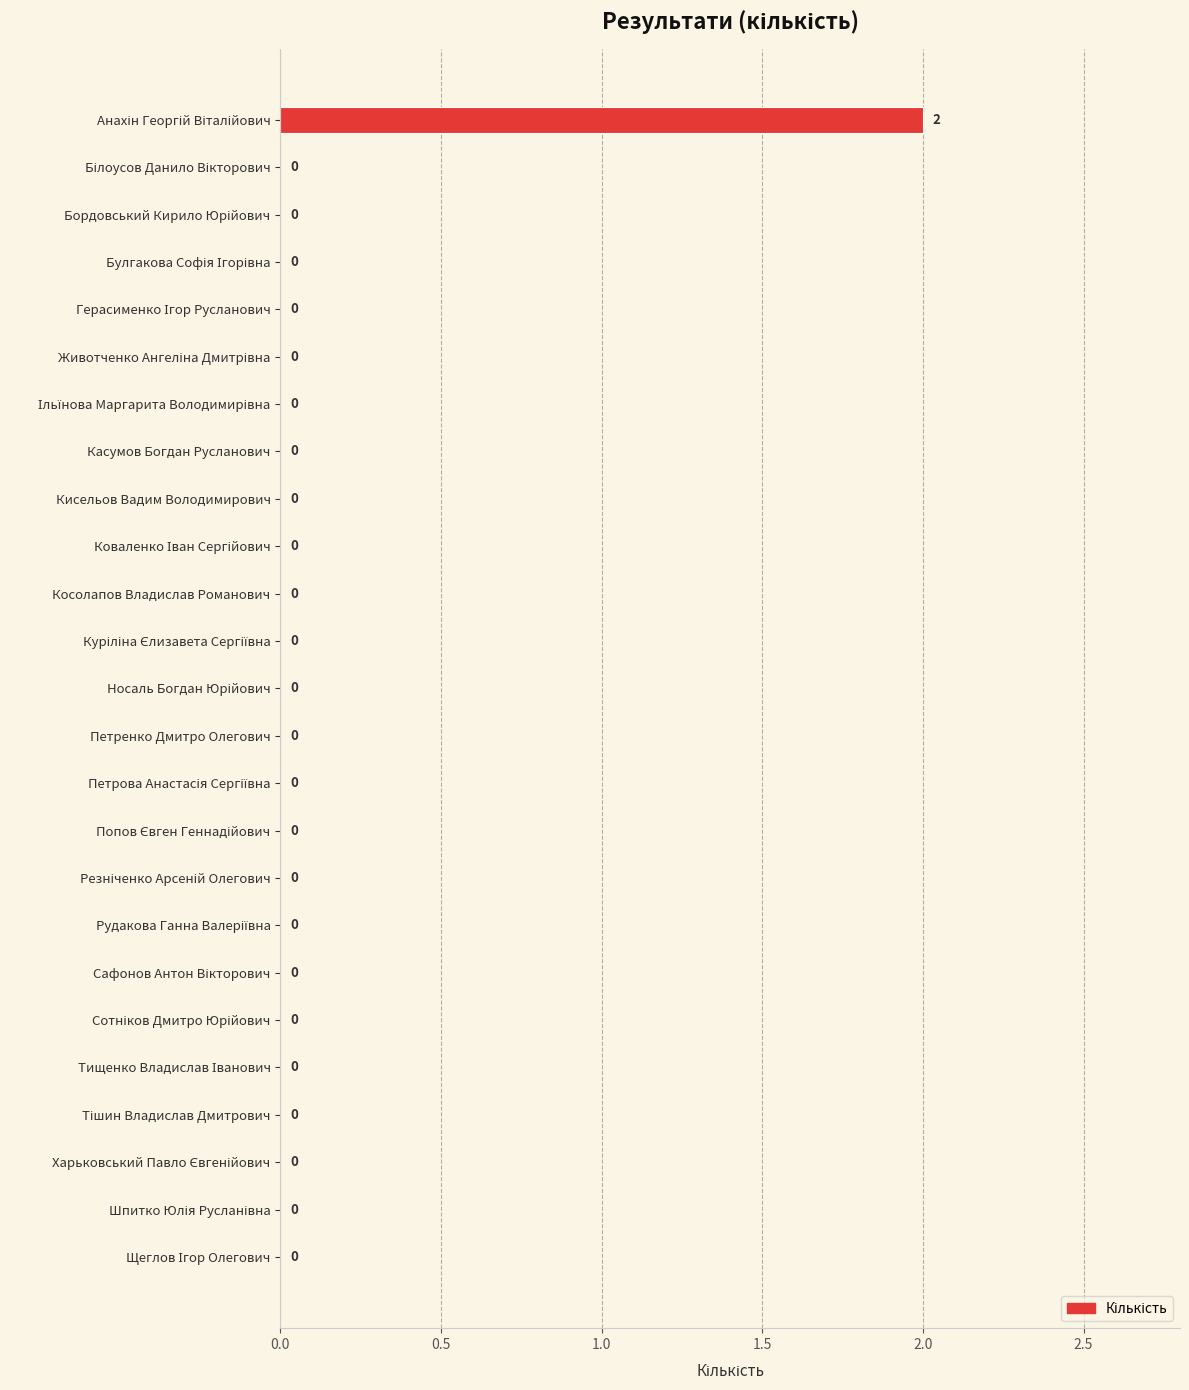

How many categories are shown in the chart?

25